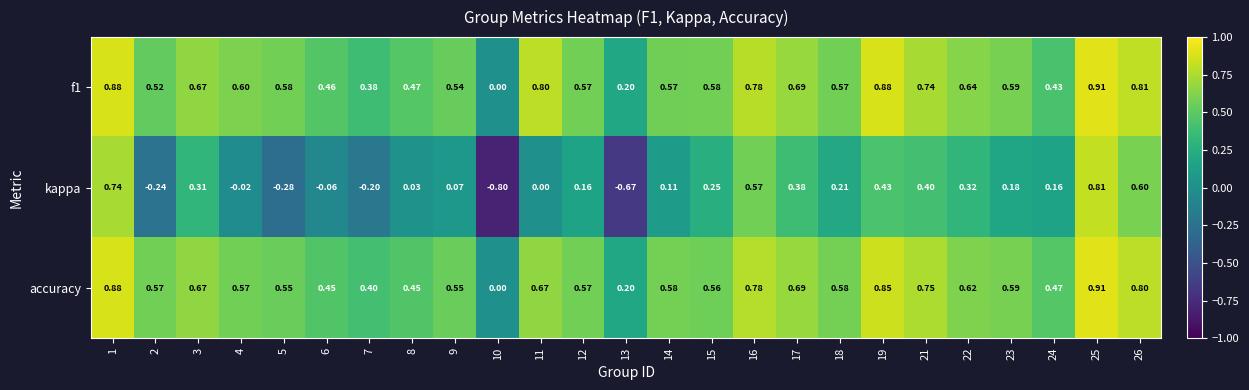

Which series changed the most between 1 and 10?

kappa